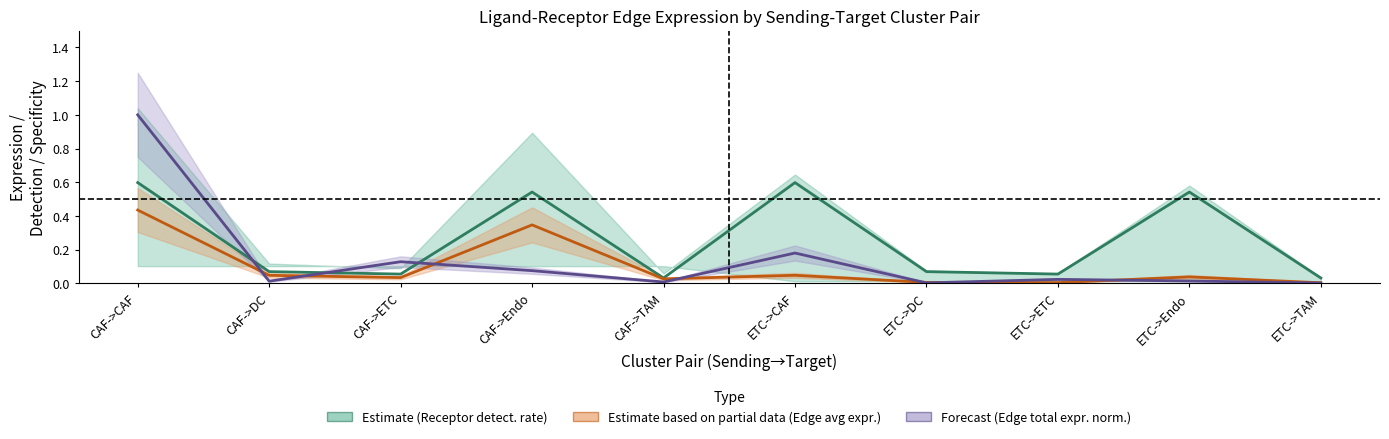

True or false: Edge average expression weight has more than 2 interior local peaks.

True